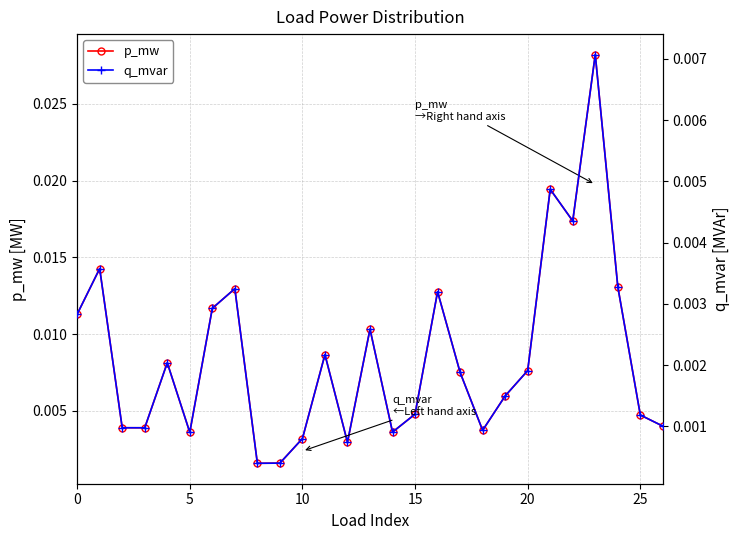

How many interior local peaks does the p_mw series have?

8